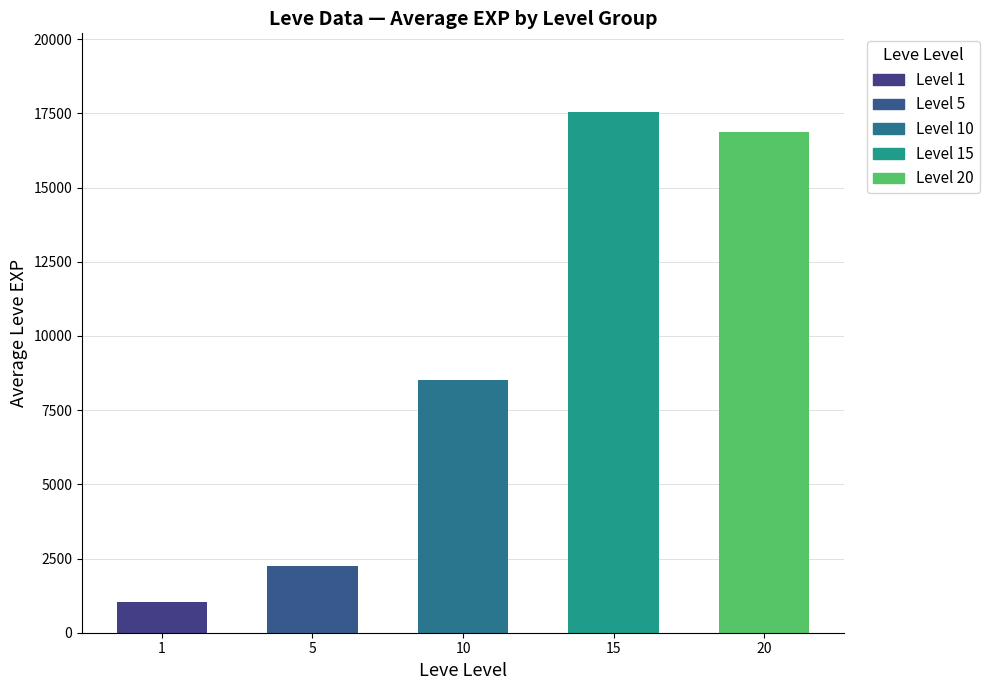

What is the sum of all values?

46230.8